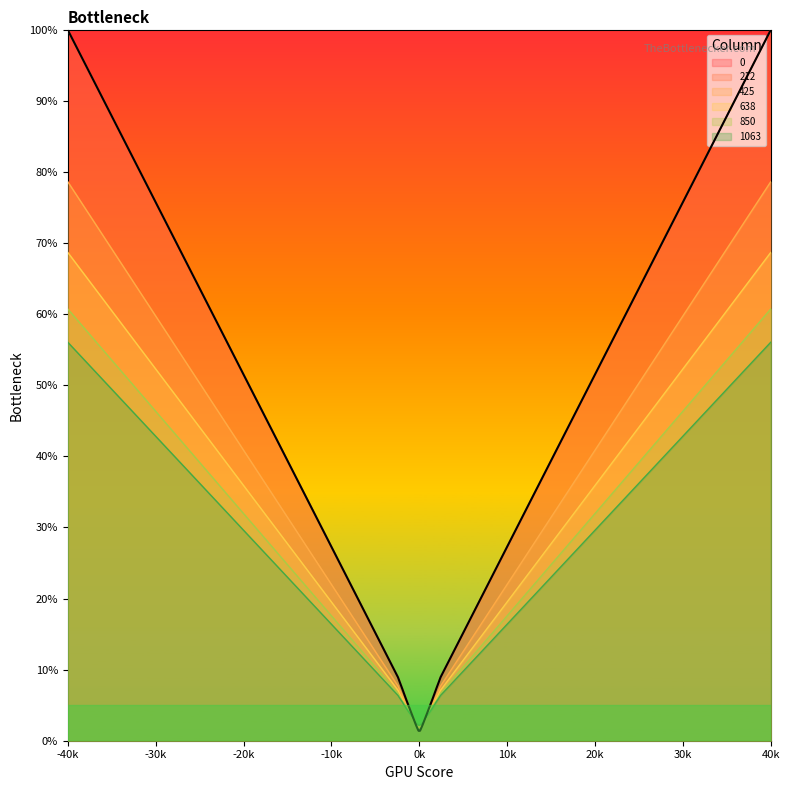

What are all the series names shown in the legend?

0, 212, 425, 638, 850, 1063